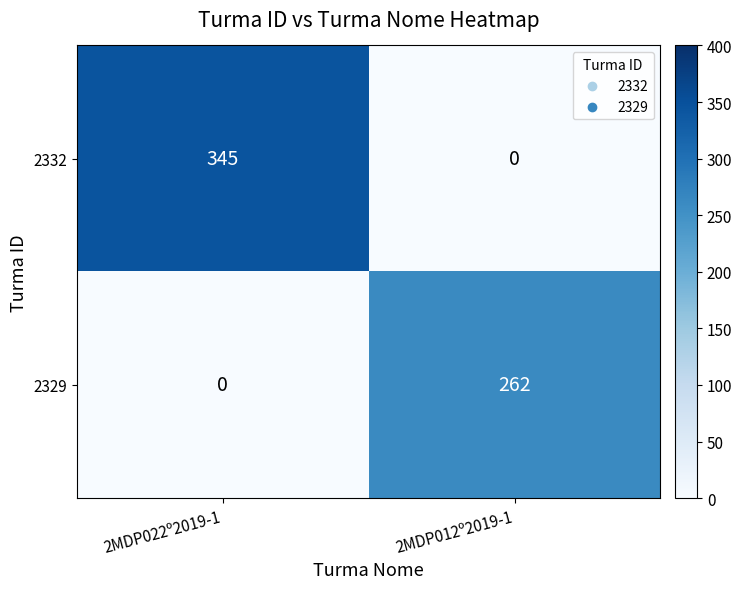

At which label does 2332 reach its peak?

2MDP022º2019-1